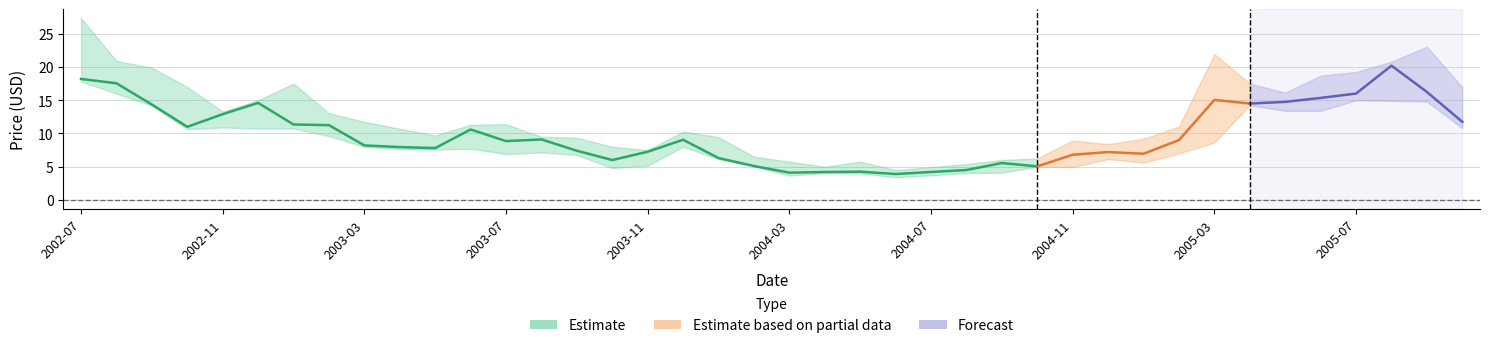

True or false: close has more than 1 points higher than both neighbors.

True